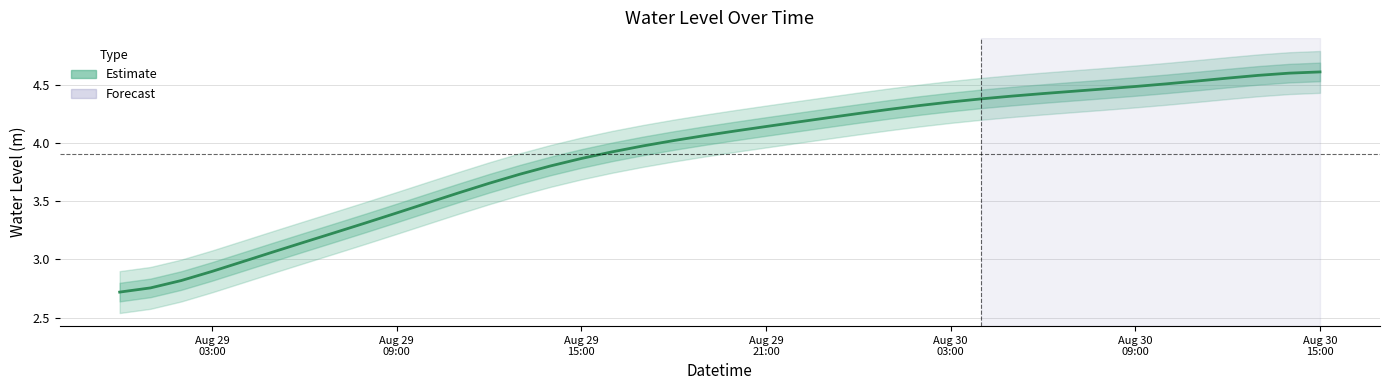

What is the greatest value displayed?

4.6